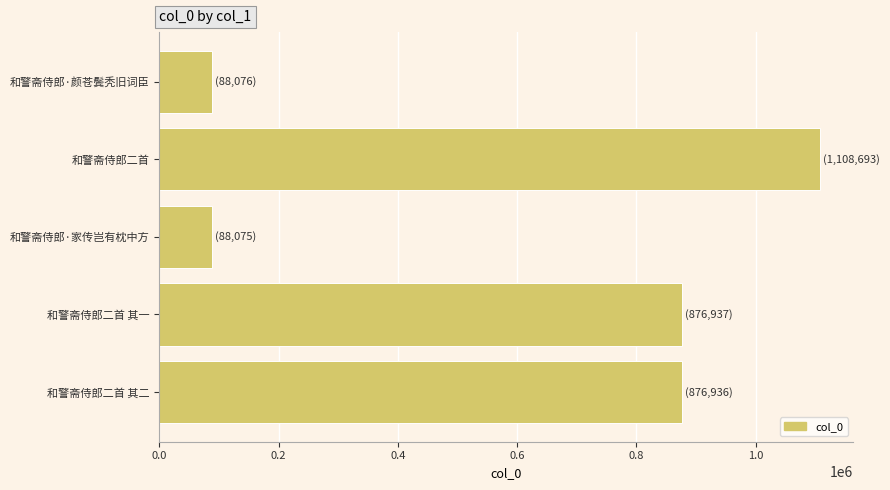

What is the difference between the second highest and minimum values?

788862